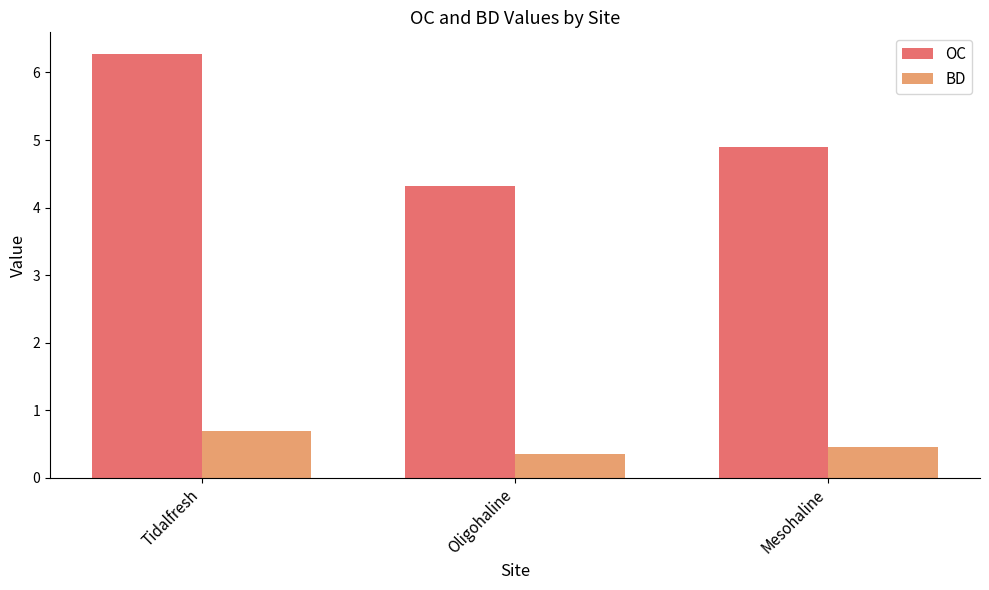

Where is BD nearest to the value 0?

Oligohaline